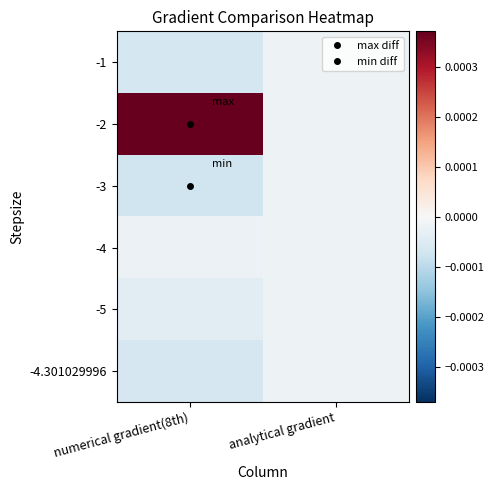

Count the number of data series in this chart.

6